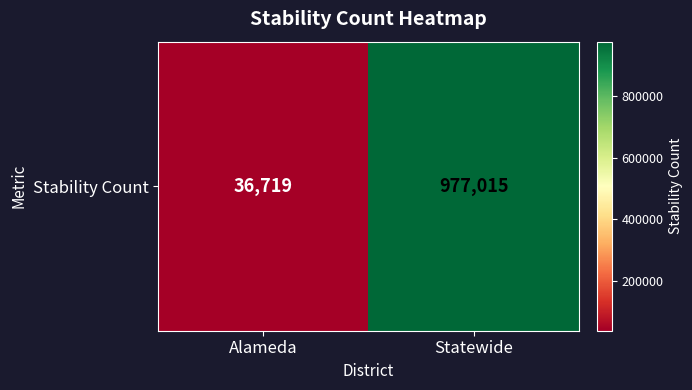

Count the values in the range 36719 to 977015.

2